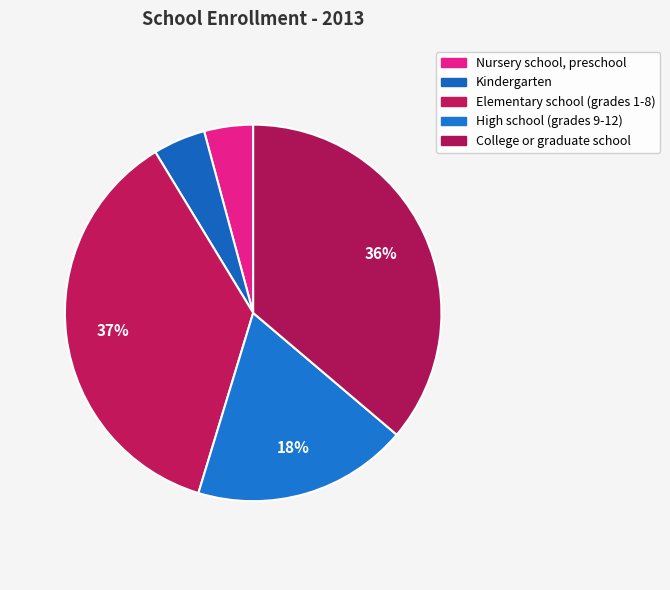

Does any single category account for the majority?

No